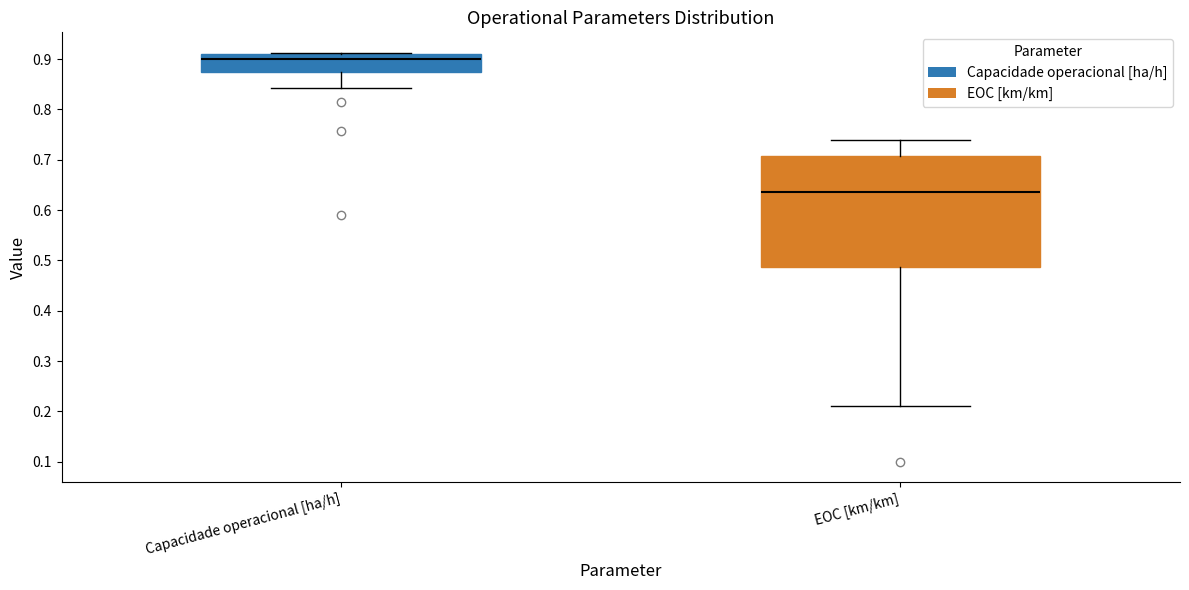

Reading left to right, transcribe this box plot: for each box, give where its median line is, the range the box spans, and where its two whiskers end, as read against the y-axis. The values are not printed on the chart, so give them approximately, as read against the axis.

Capacidade operacional [ha/h]: median 0.90, box 0.87 to 0.91, whiskers 0.84 to 0.91
EOC [km/km]: median 0.64, box 0.49 to 0.71, whiskers 0.21 to 0.74